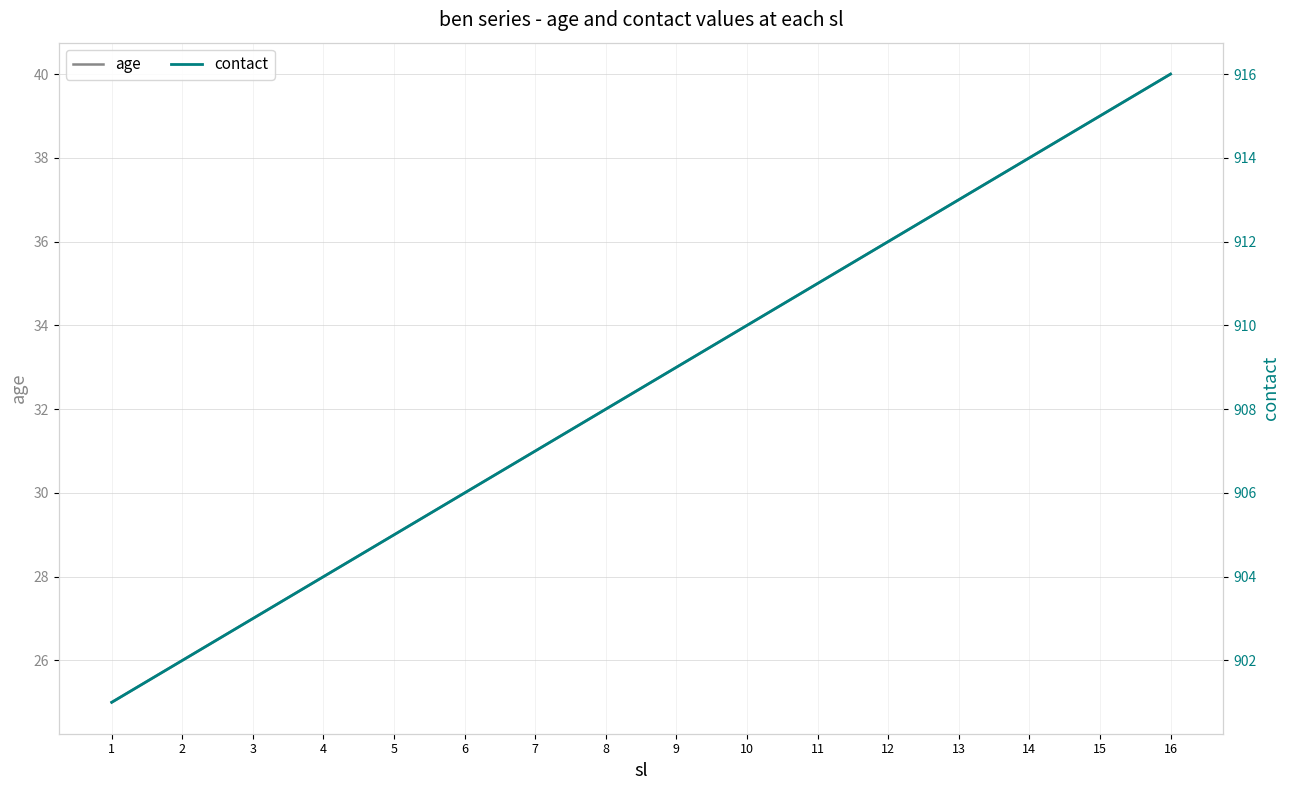

How many categories are shown in the chart?

16